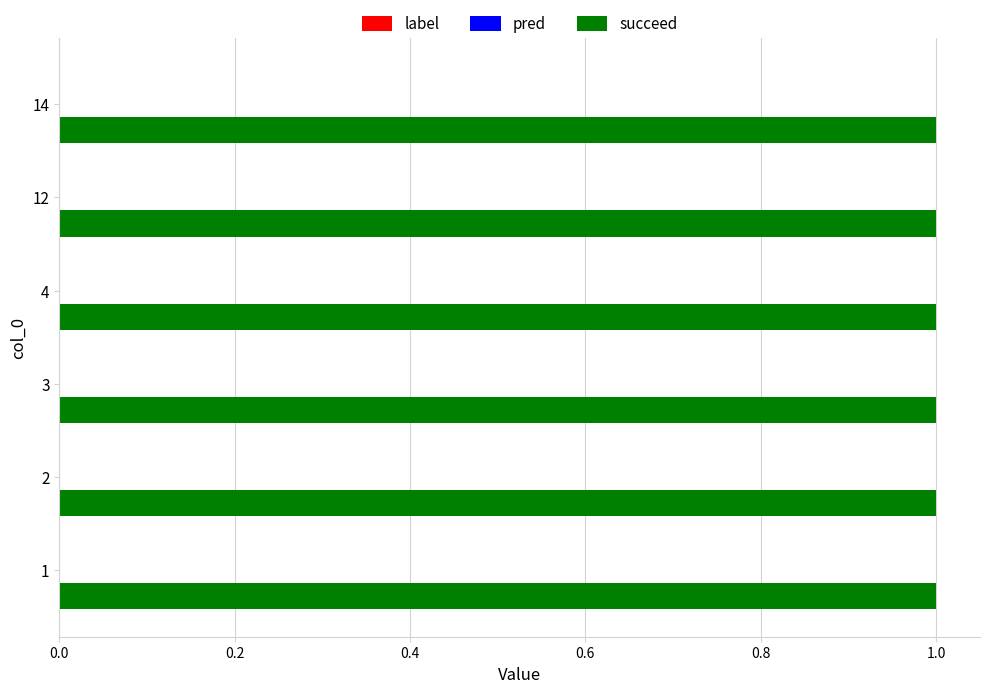

What is the spread (max minus min) of values at 3?

1